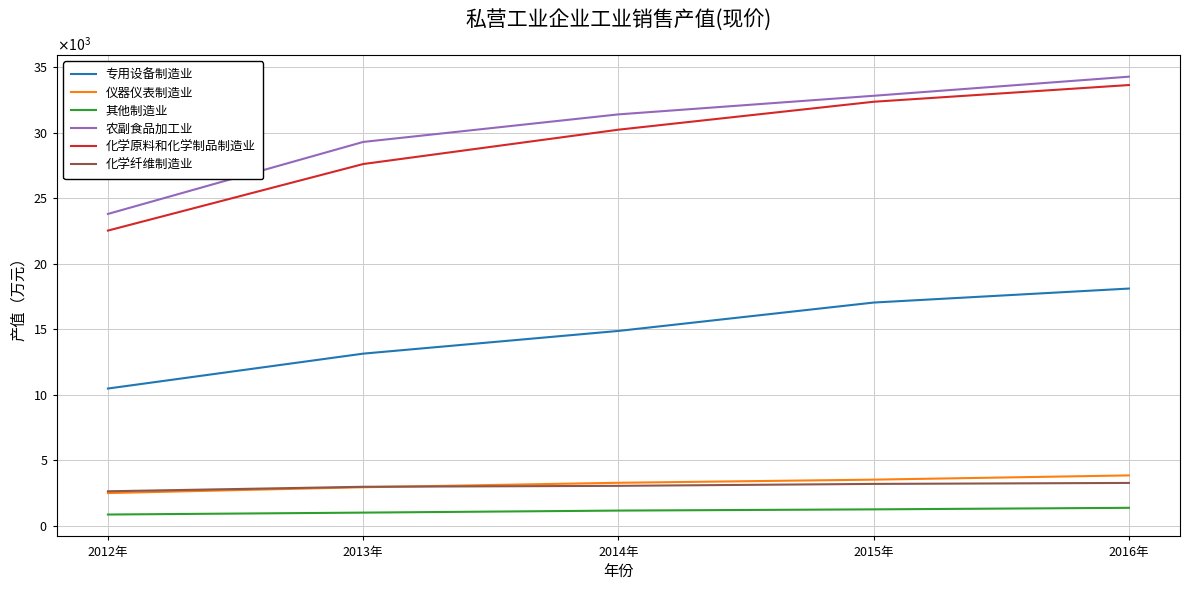

What is the label of the 1st point from the left?

2012年